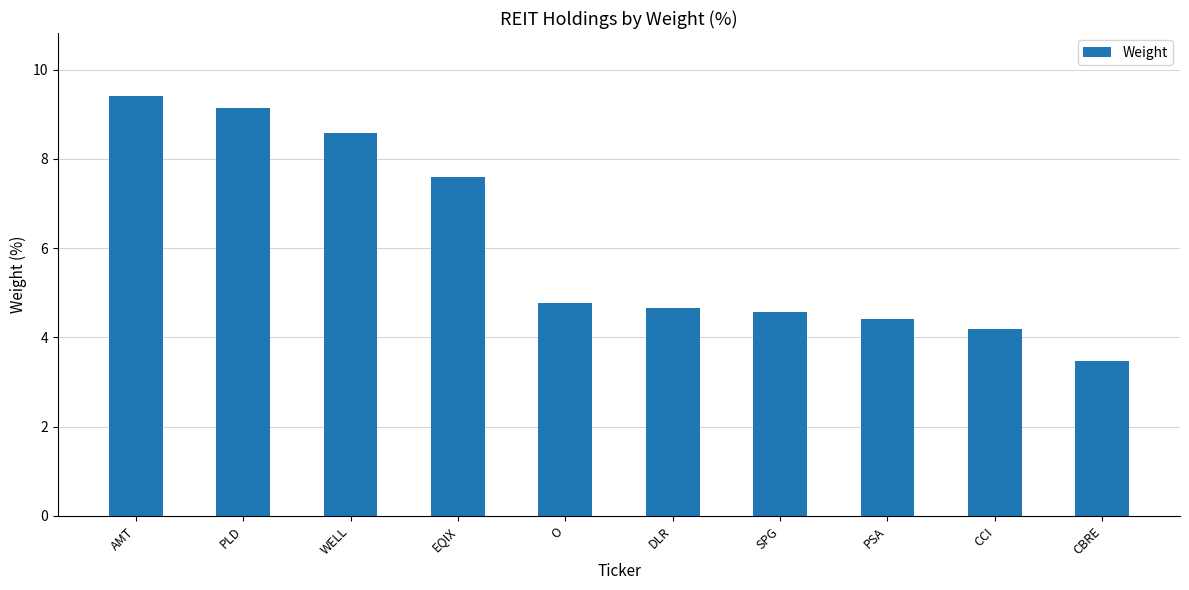

Does the chart contain stacked bars?

No